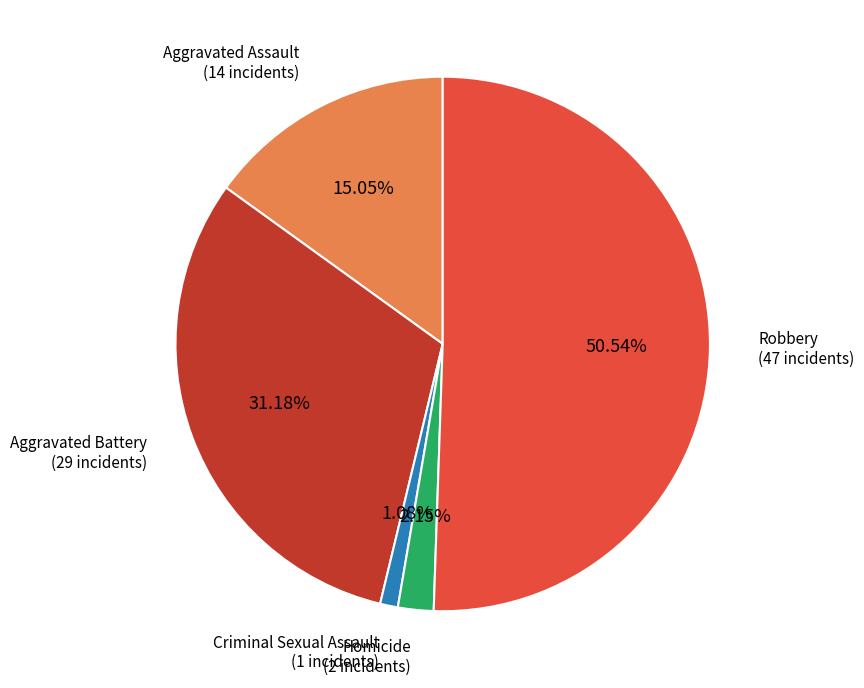

Is there a majority slice in this chart?

Yes